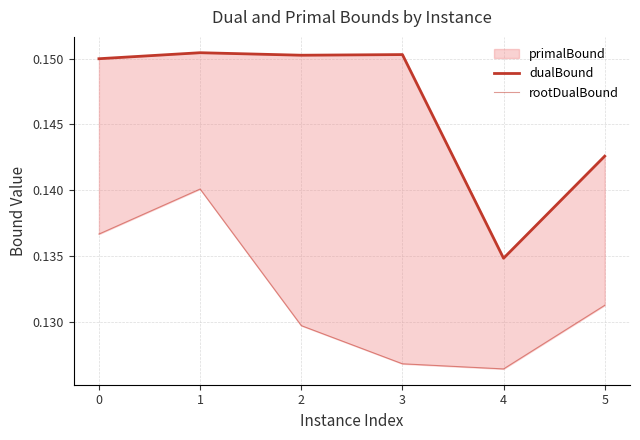

Which series has the largest total across all categories?

dualBound